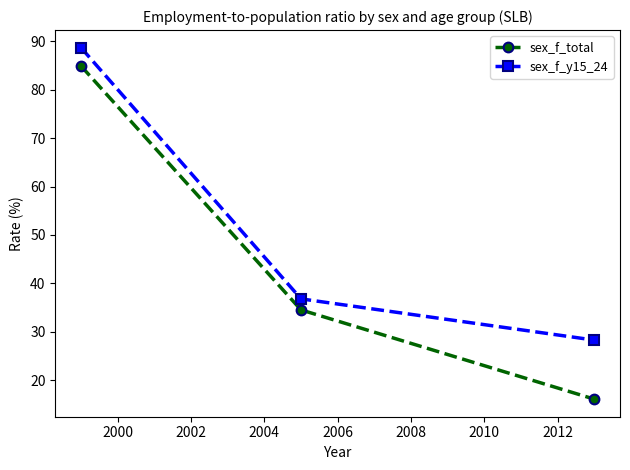

Reading right to left, list all the values displayed in this chart.

sex_f_total: 16.1	34.5	84.9
sex_f_y15_24: 28.3	36.8	88.7